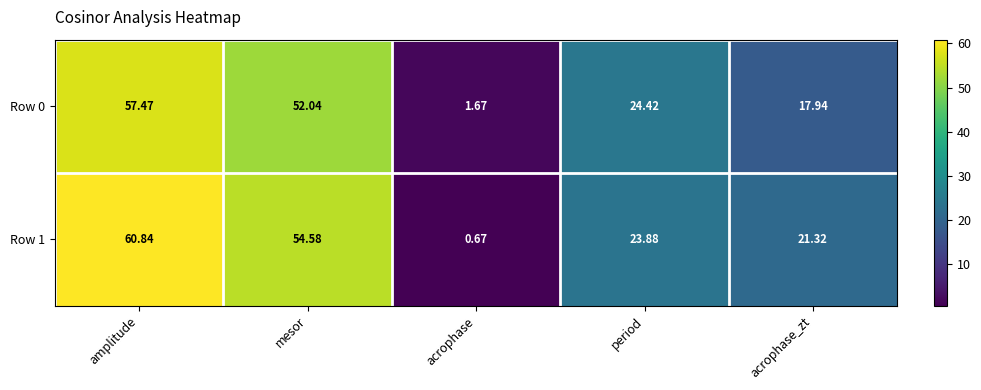

At period, list the series in order from largest to smallest.

Row 0, Row 1